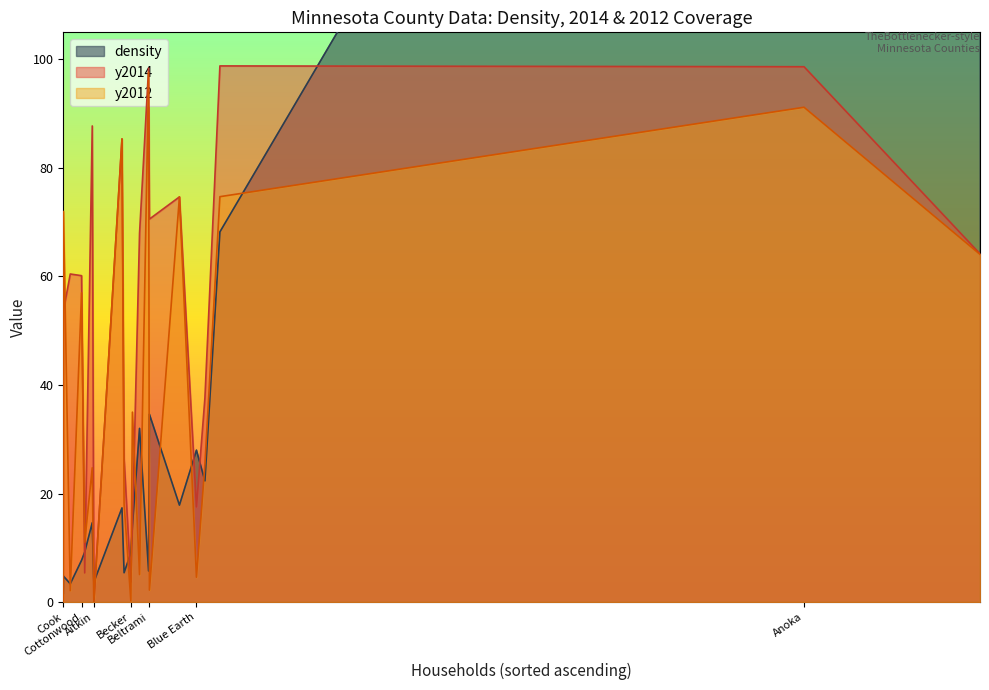

How many times do y2012 and y2014 cross each other?

5